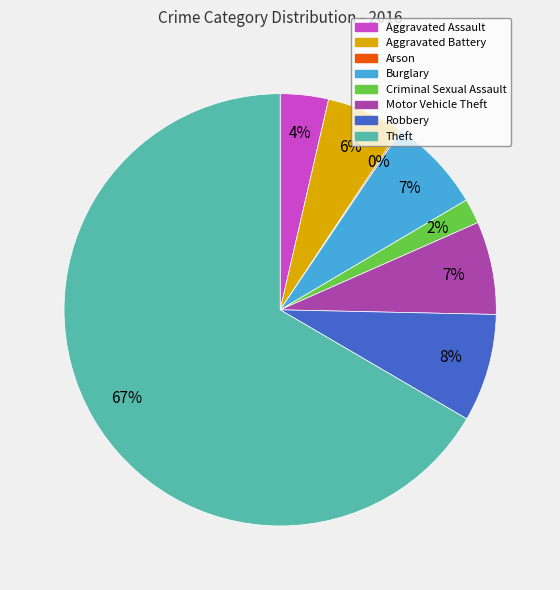

To the nearest percent, what portion does Motor Vehicle Theft represent?

7%